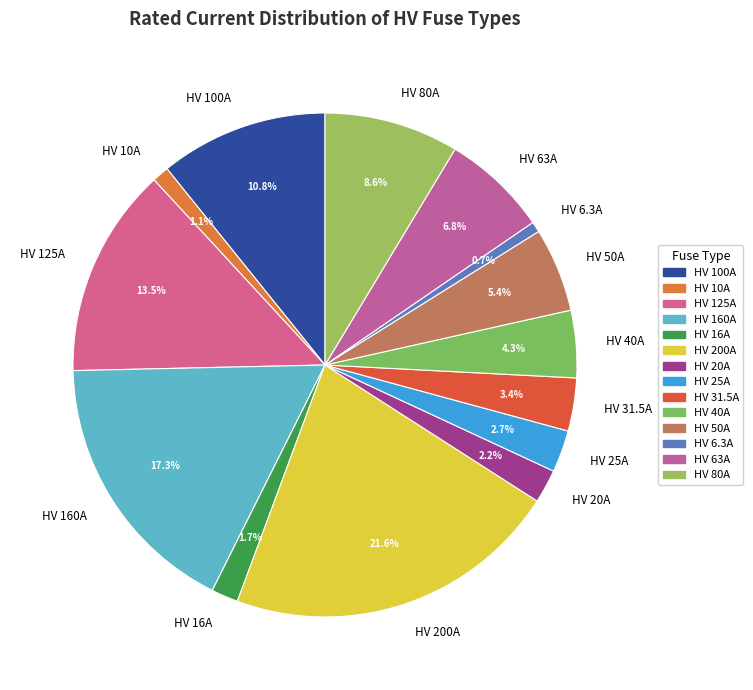

What is the largest slice in the pie chart?

HV 200A